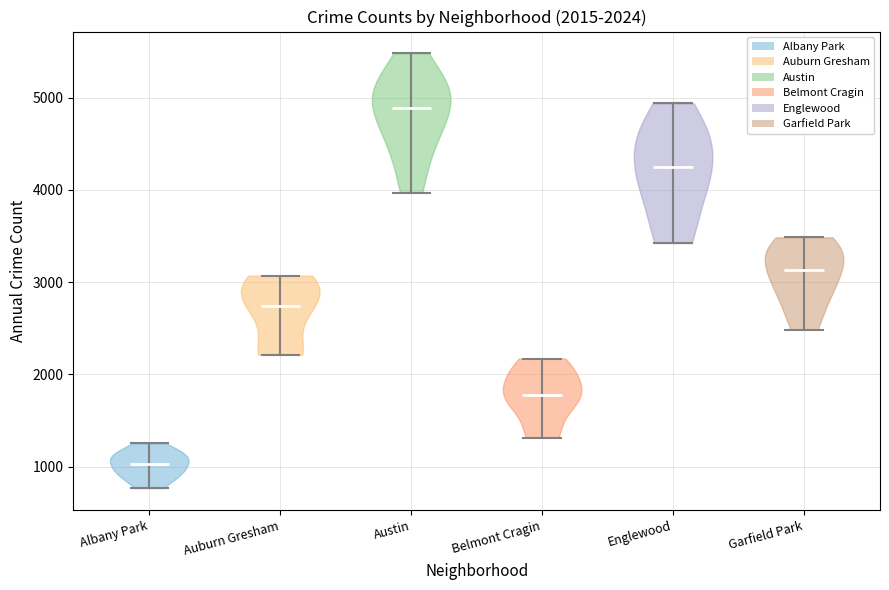

Which violin has the highest median line?

Austin